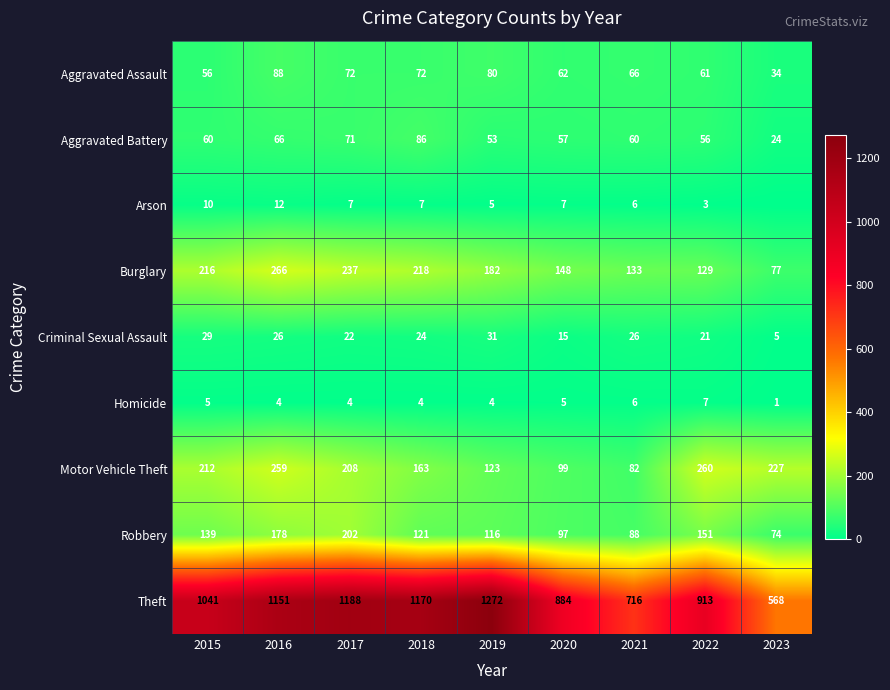

How many data points in Theft are less than 1041?

4